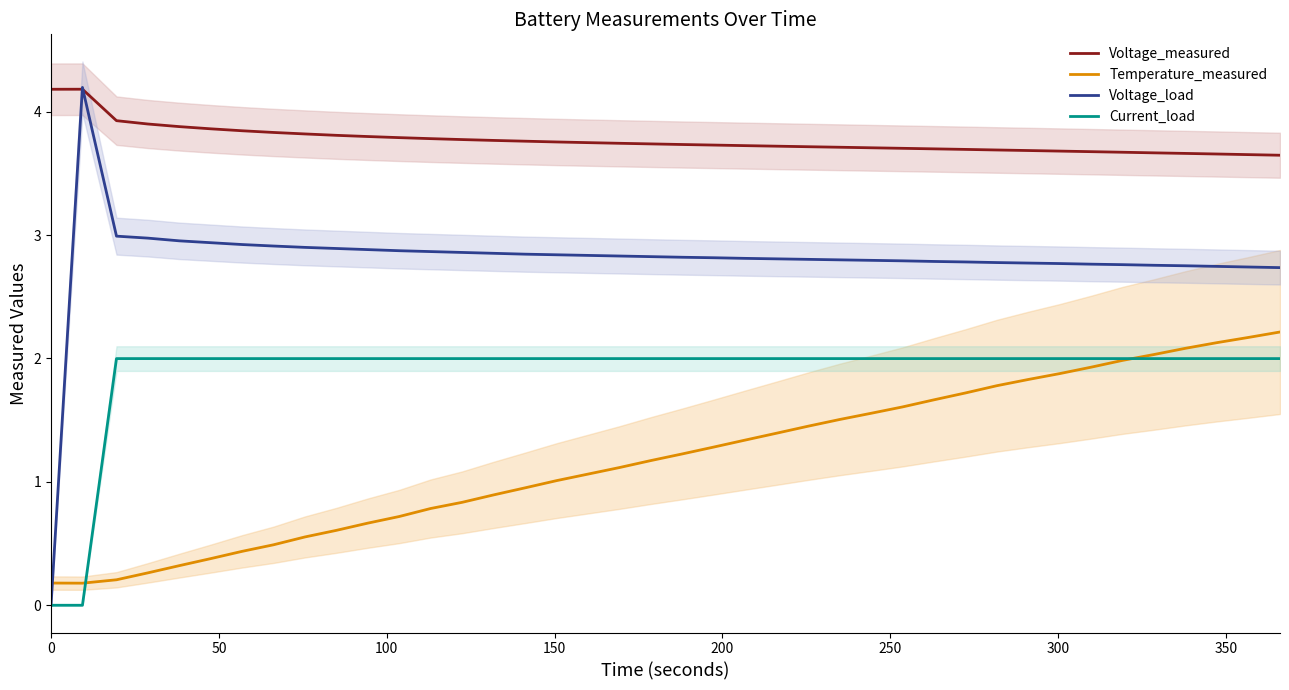

What is the maximum value for Temperature_measured?

2.2